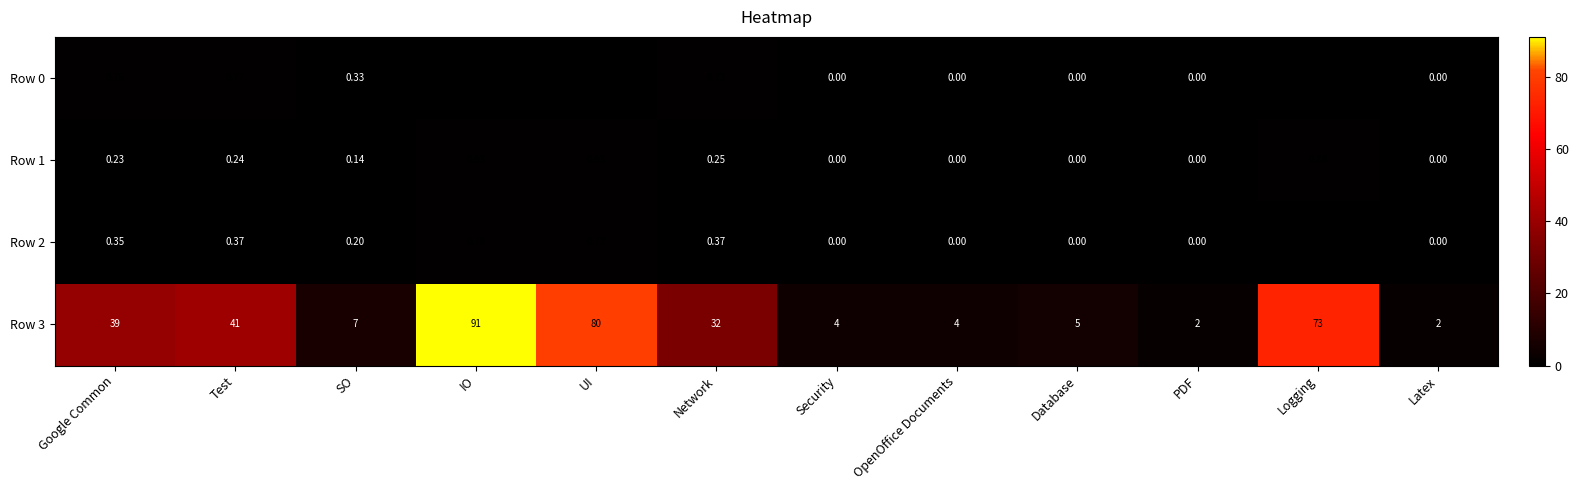

At which label does Row 3 first exceed 32?

Google Common